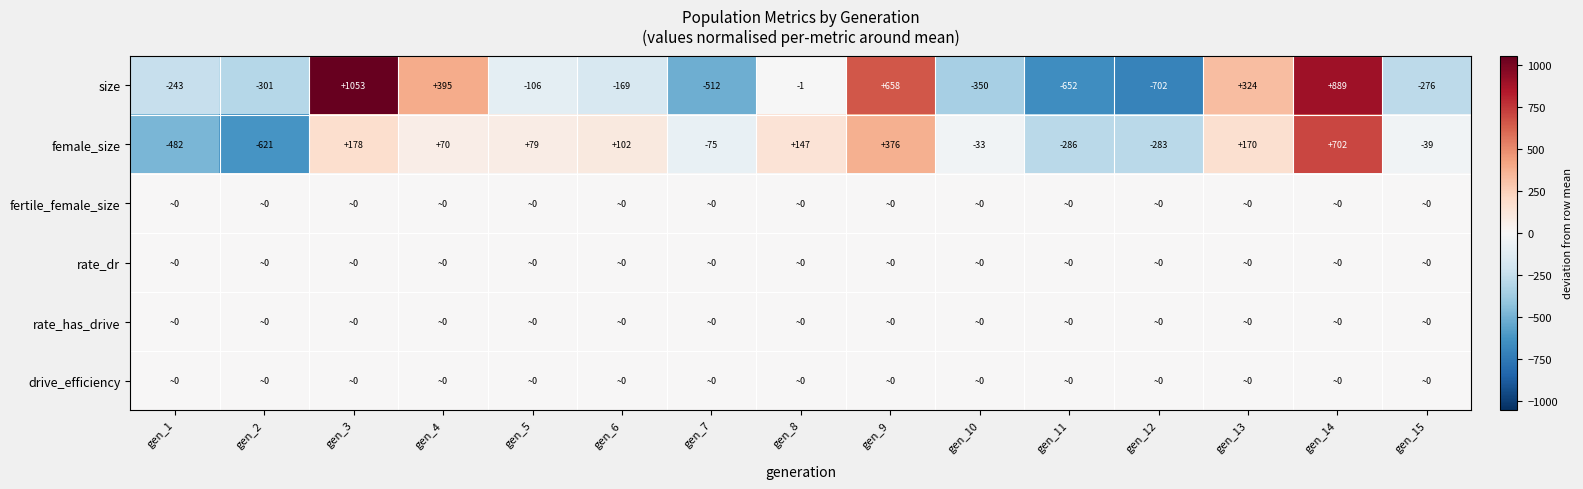

Is the value of size at gen_4 greater than the value of female_size at gen_2?

Yes